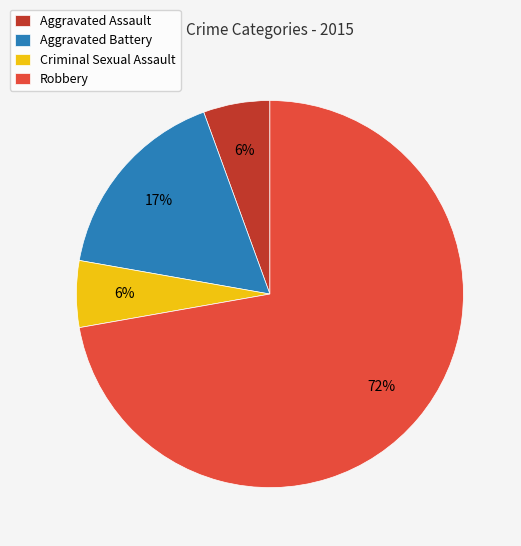

Do Aggravated Assault and Criminal Sexual Assault together represent more than half of the pie?

No